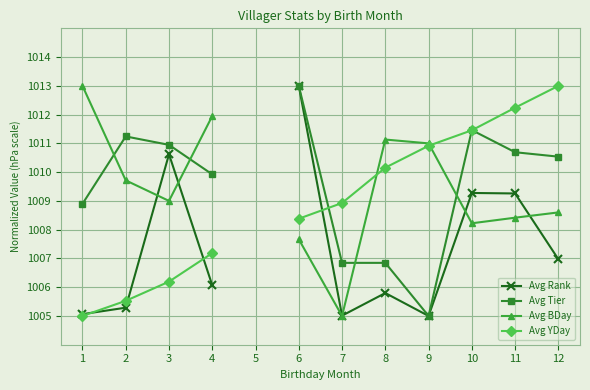

What are all the series names shown in the legend?

Avg Rank, Avg Tier, Avg BDay, Avg YDay